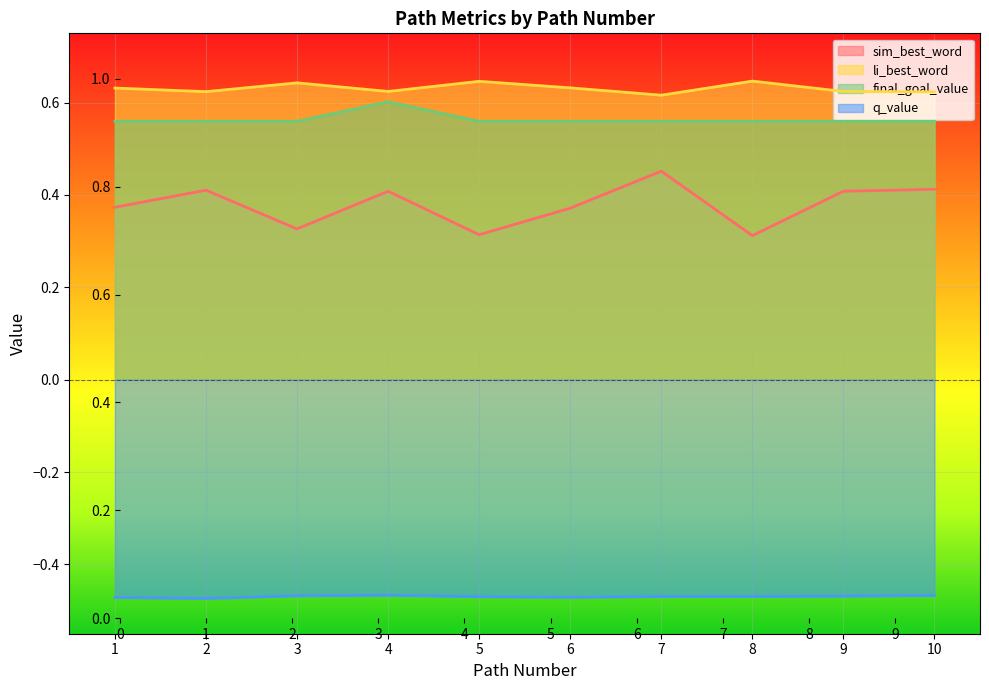

Reading left to right, list all the values displayed in this chart.

sim_best_word: 1=0.4	2=0.4	3=0.3	4=0.4	5=0.3	6=0.4	7=0.5	8=0.3	9=0.4	10=0.4
li_best_word: 1=0.6	2=0.6	3=0.6	4=0.6	5=0.6	6=0.6	7=0.6	8=0.6	9=0.6	10=0.6
final_goal_value: 1=0.6	2=0.6	3=0.6	4=0.6	5=0.6	6=0.6	7=0.6	8=0.6	9=0.6	10=0.6
q_value: 1=-0.5	2=-0.5	3=-0.5	4=-0.5	5=-0.5	6=-0.5	7=-0.5	8=-0.5	9=-0.5	10=-0.5